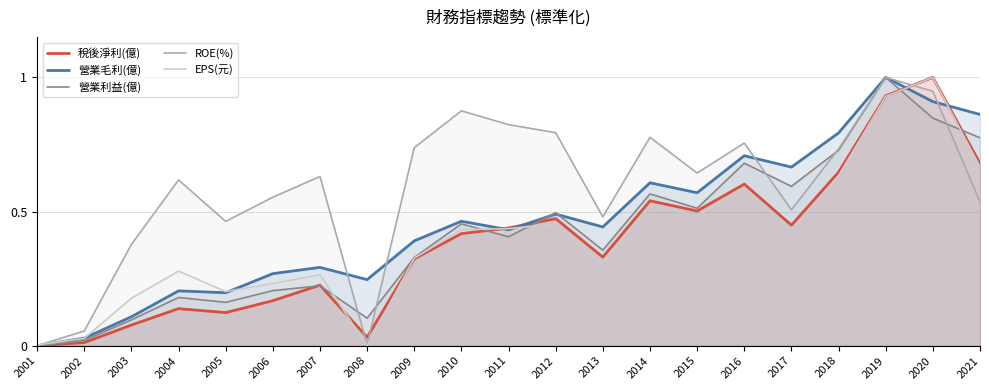

What is the sum of all 營業毛利(億) values?

9.7